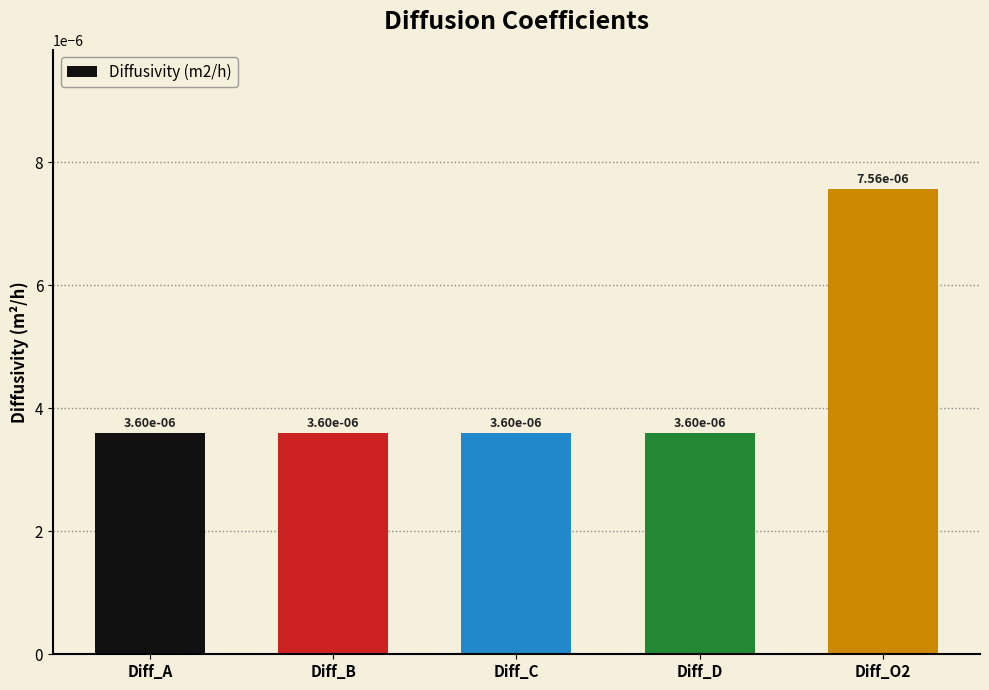

What is the label of the 4th bar from the left?

Diff_D